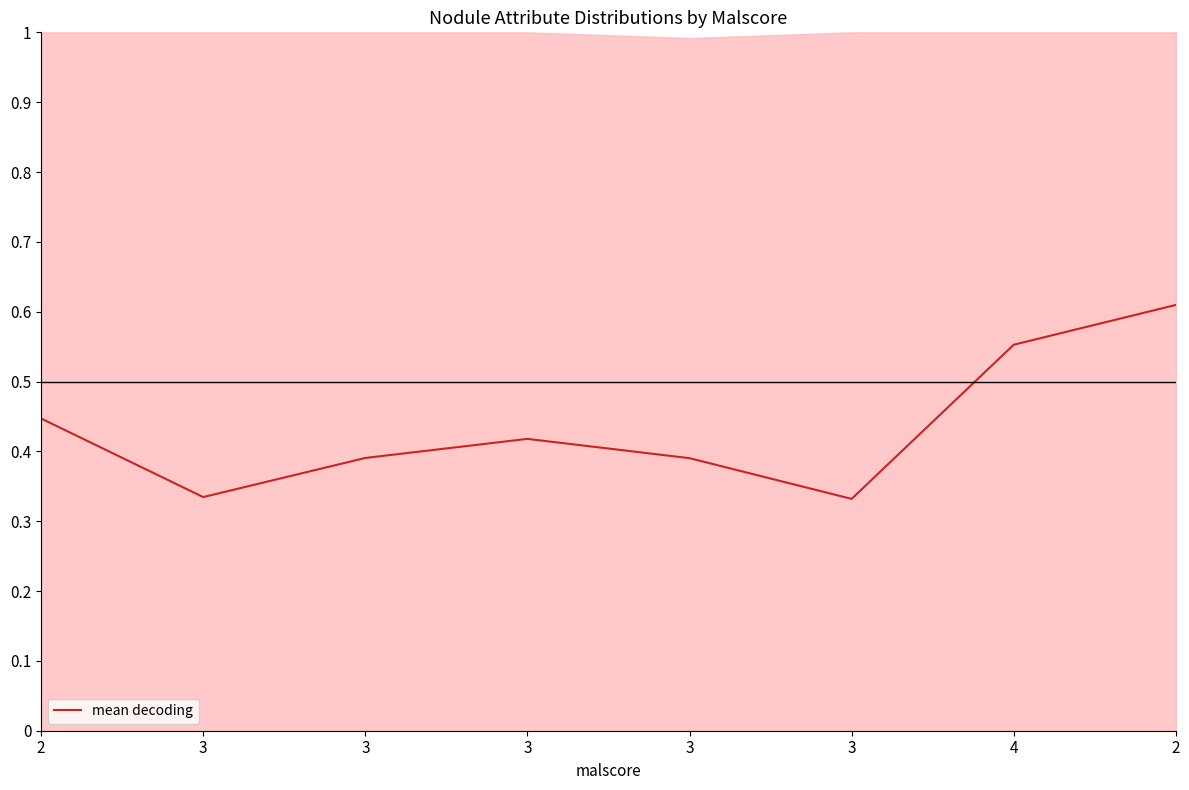

How many points are lower than both their immediate neighbors (excluding endpoints)?

2